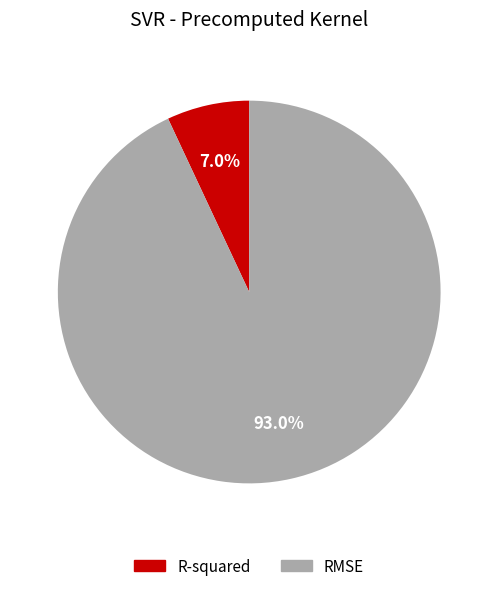

Count the number of slices in the pie.

2